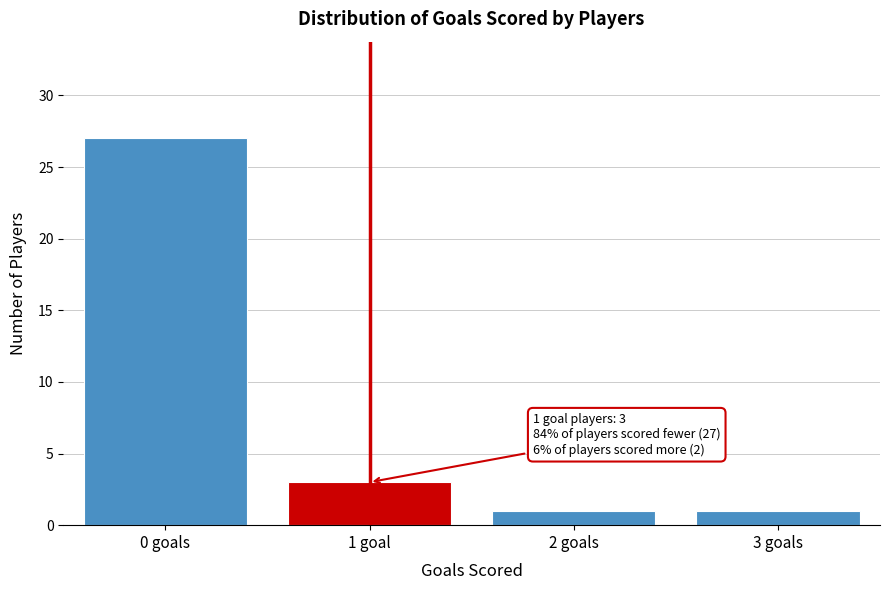

Reading left to right, extract all data points from this chart.

0 goals=27	1 goal=3	2 goals=1	3 goals=1